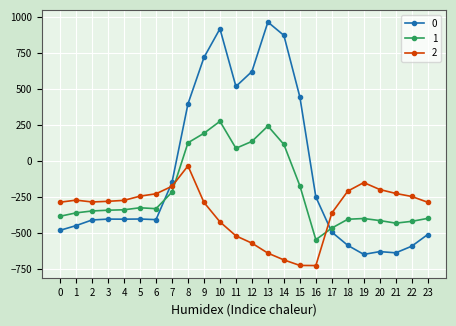

What is the maximum value for 2?

-35.3